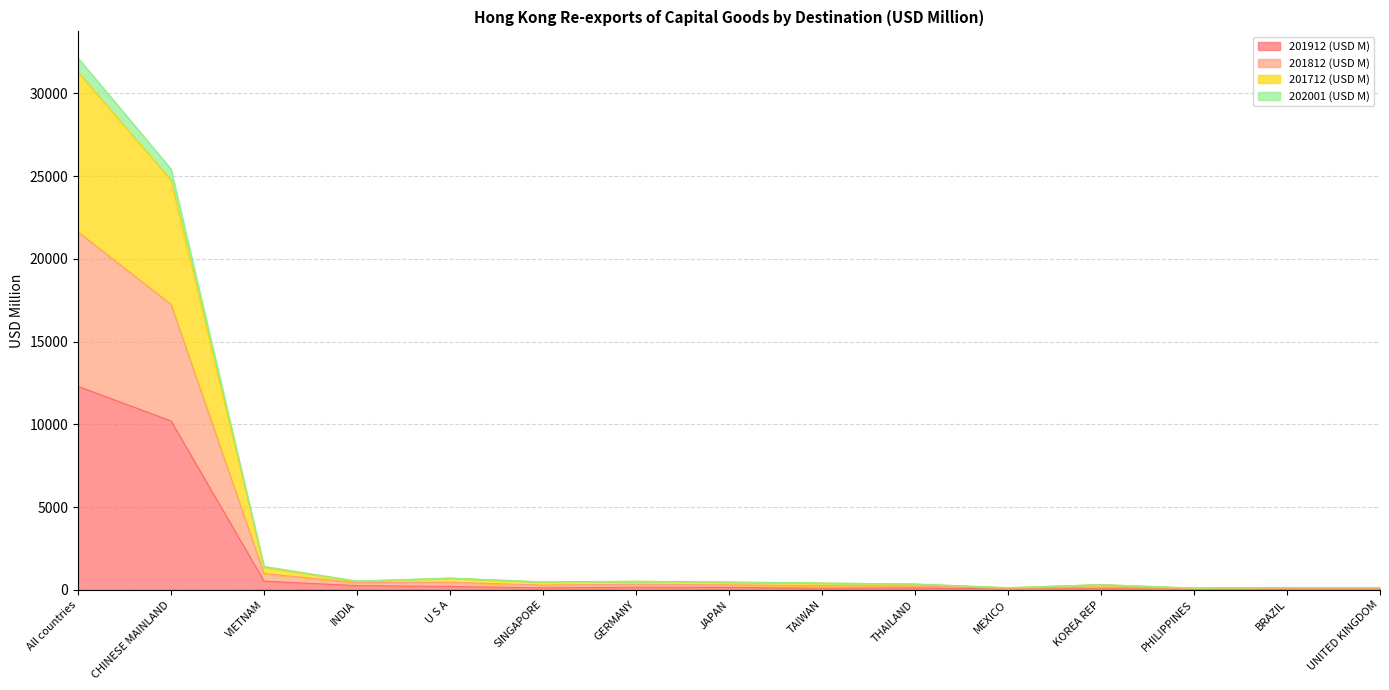

At which label does 201912 (USD M) reach its peak?

All countries